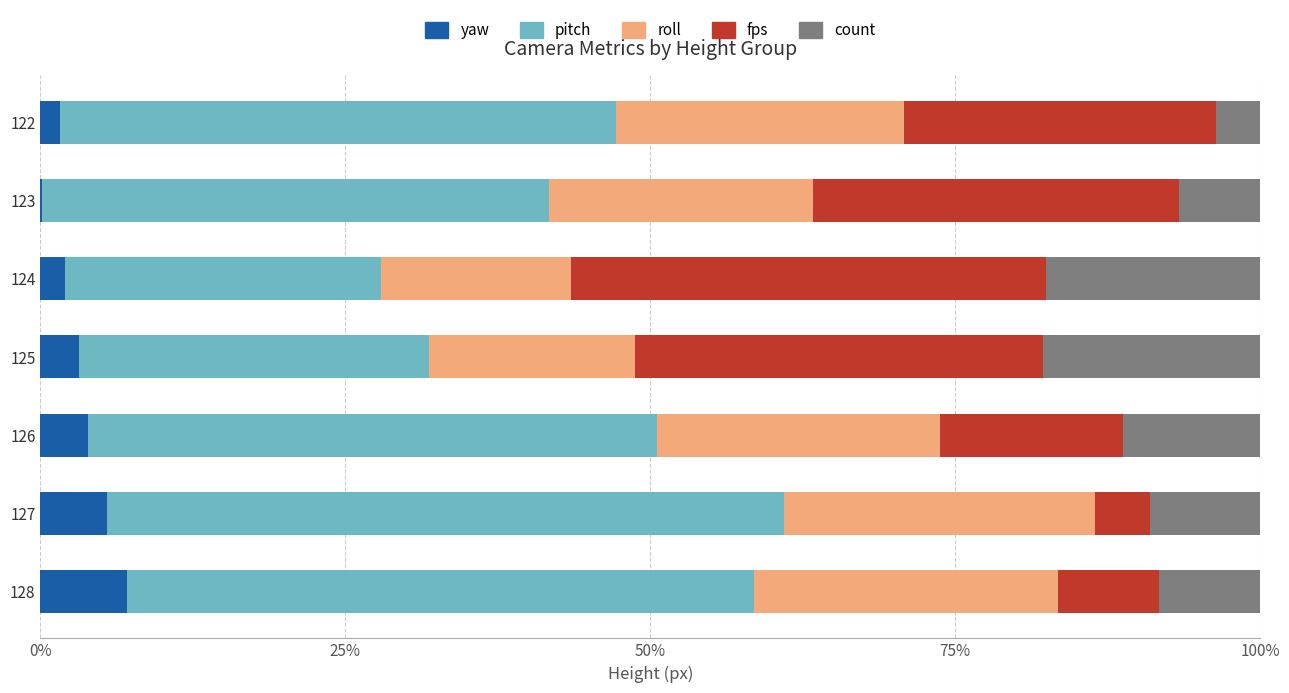

What is the total value across all series at 125?

100.0